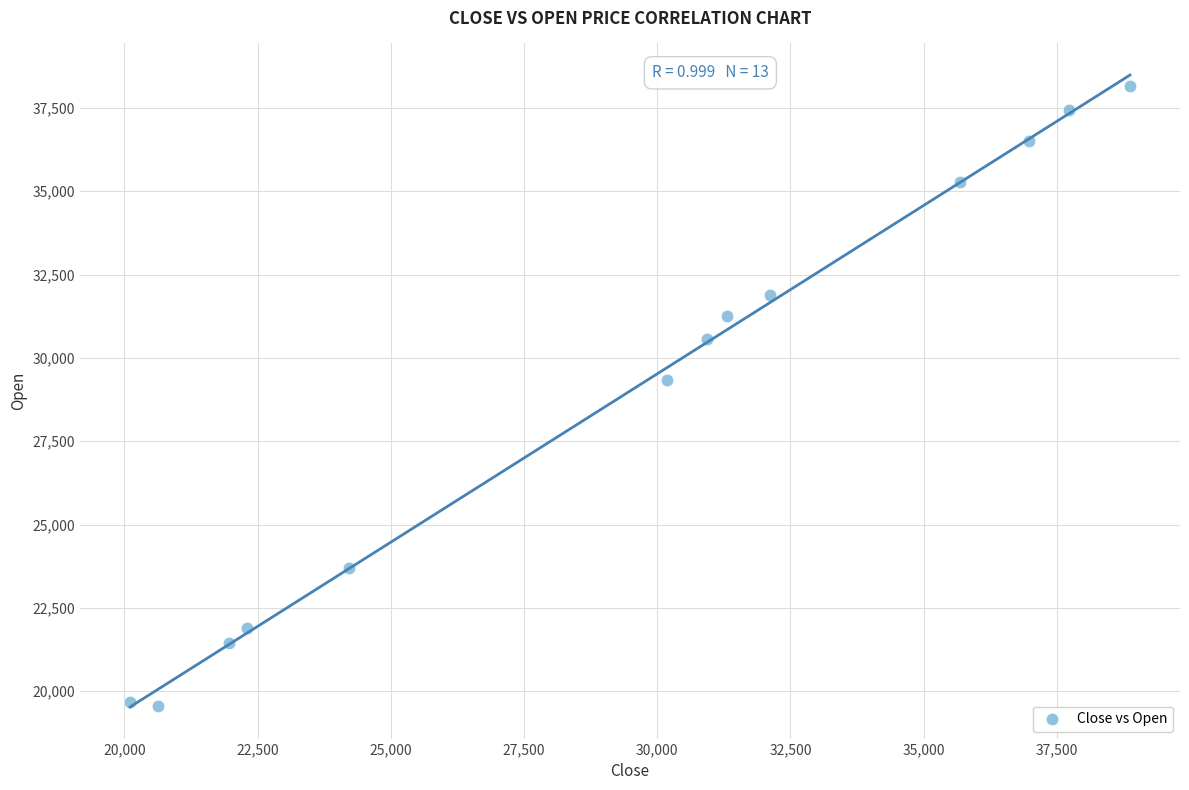

What is the range of X values (max minus min)?

18764.2